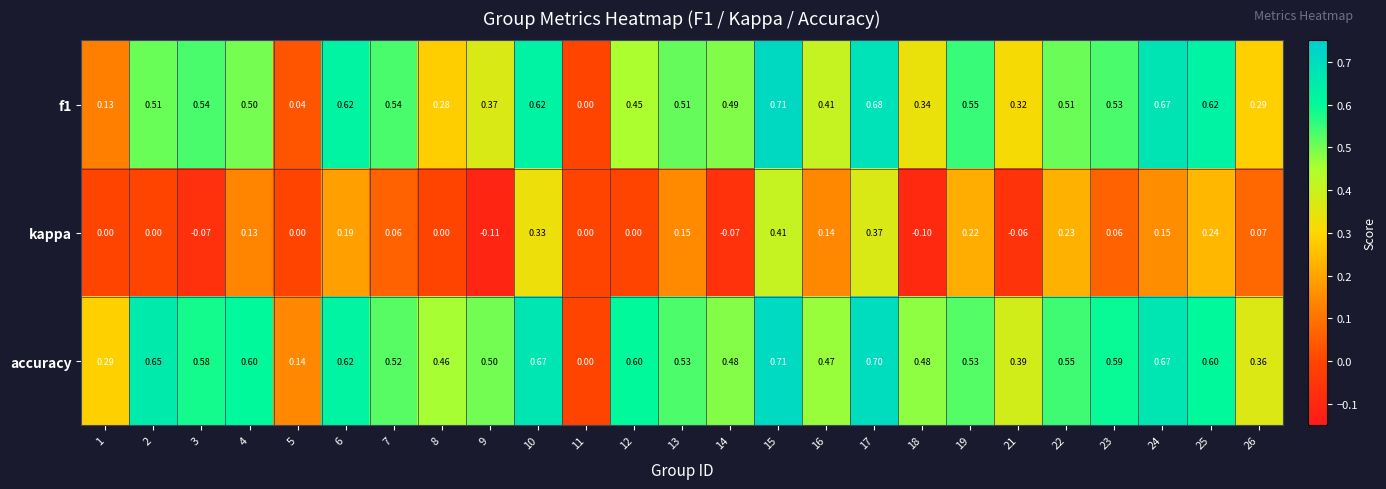

Which series has the largest total across all categories?

accuracy